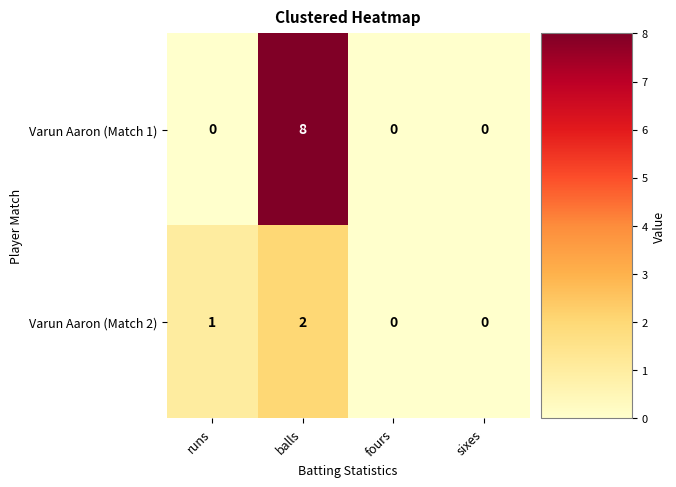

At which label is Varun Aaron (Match 2) closest to 1?

runs